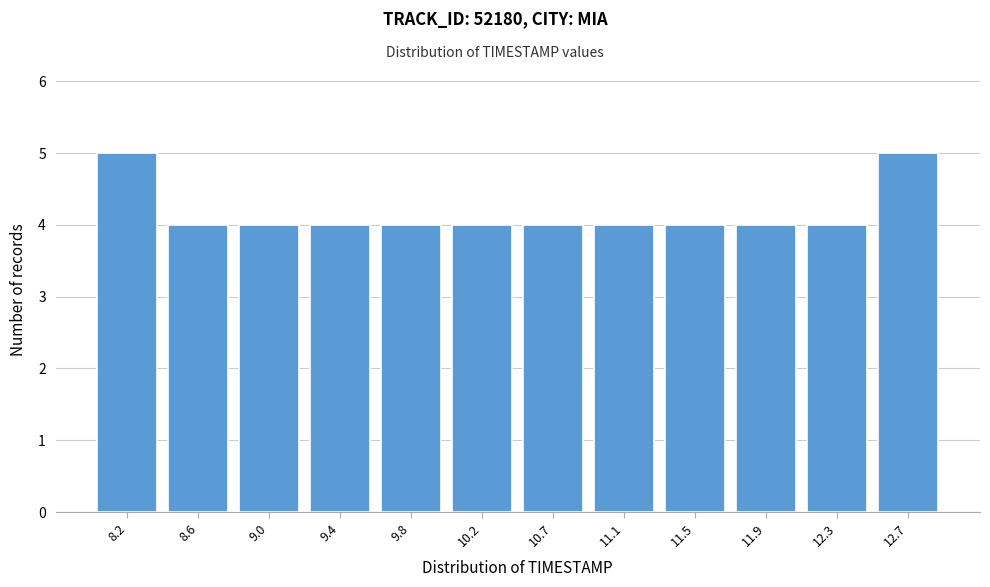

What is the height of the bar covering 8.80 to 9.25 on the x-axis? Neither the bar edges nor the heights are printed on the chart, so give them approximately, as read against the axes.

4